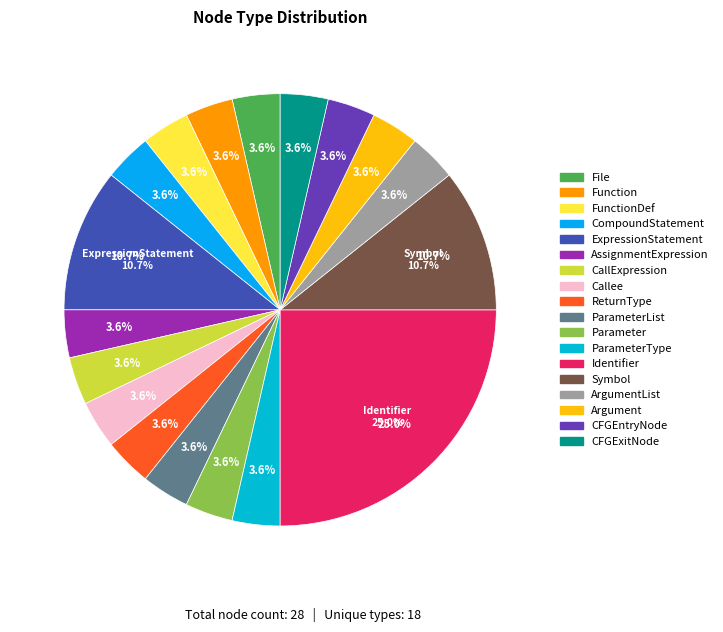

Which slice is the smallest?

FunctionDef